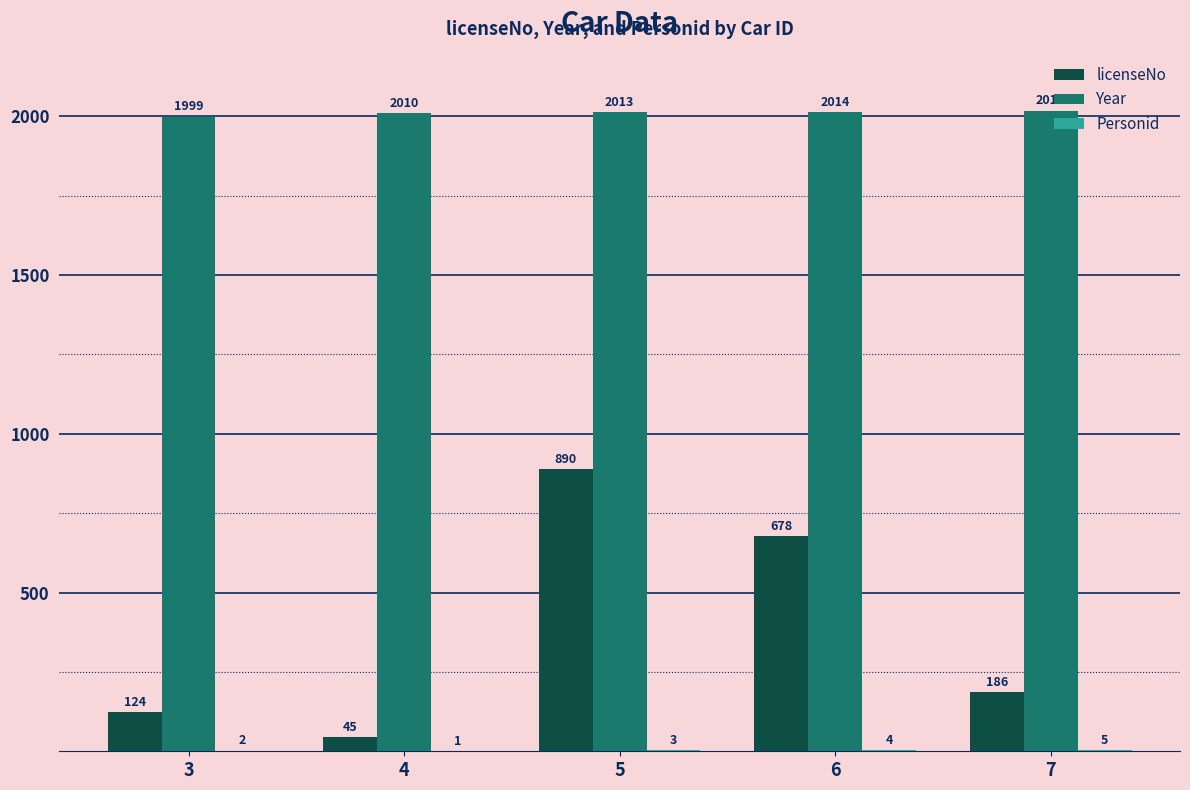

Which series changed the most between 4 and 6?

licenseNo